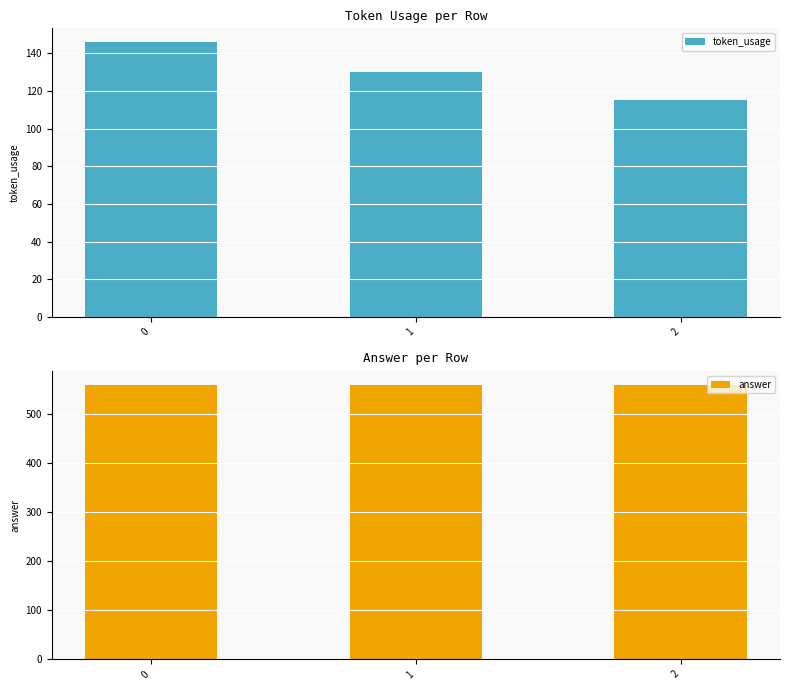

How many bars are there in total?

6